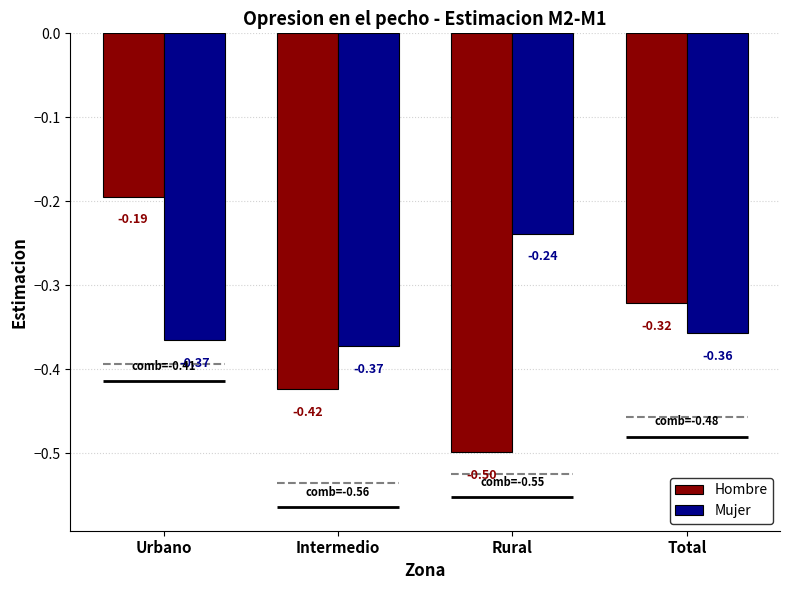

List the labels in order of Mujer value, largest first.

Rural, Total, Urbano, Intermedio